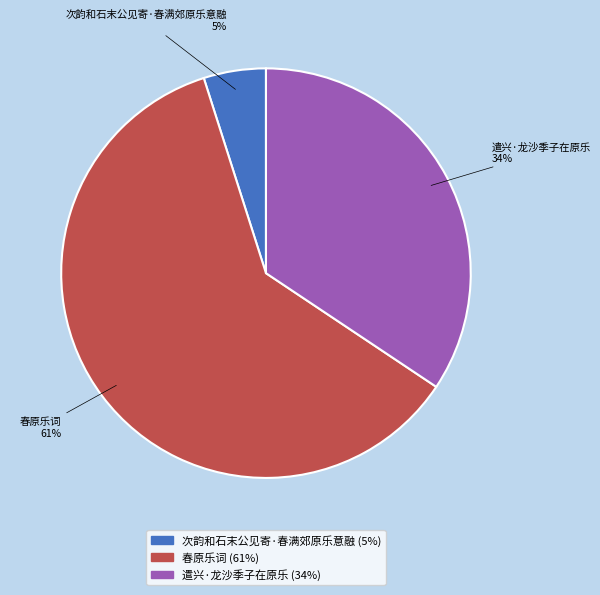

What percentage is the 次韵和石末公见寄·春满郊原乐意融 slice, to the nearest percent?

5%